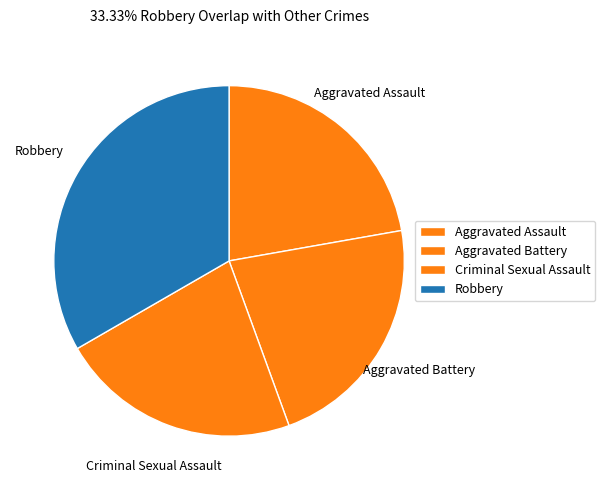

Count the number of slices in the pie.

4